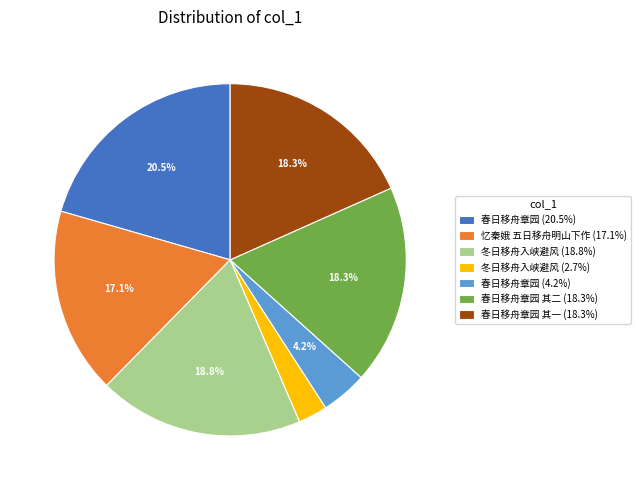

How many segments does this pie chart have?

7